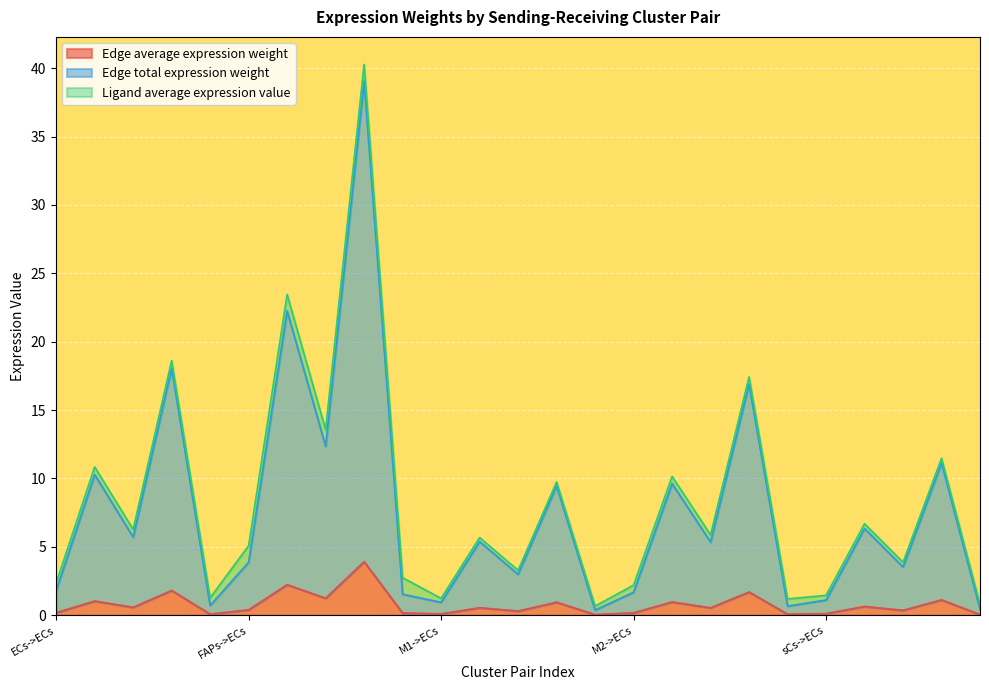

The Edge total expression weight series shows 0.4 at sCs->sCs. True or false?

True